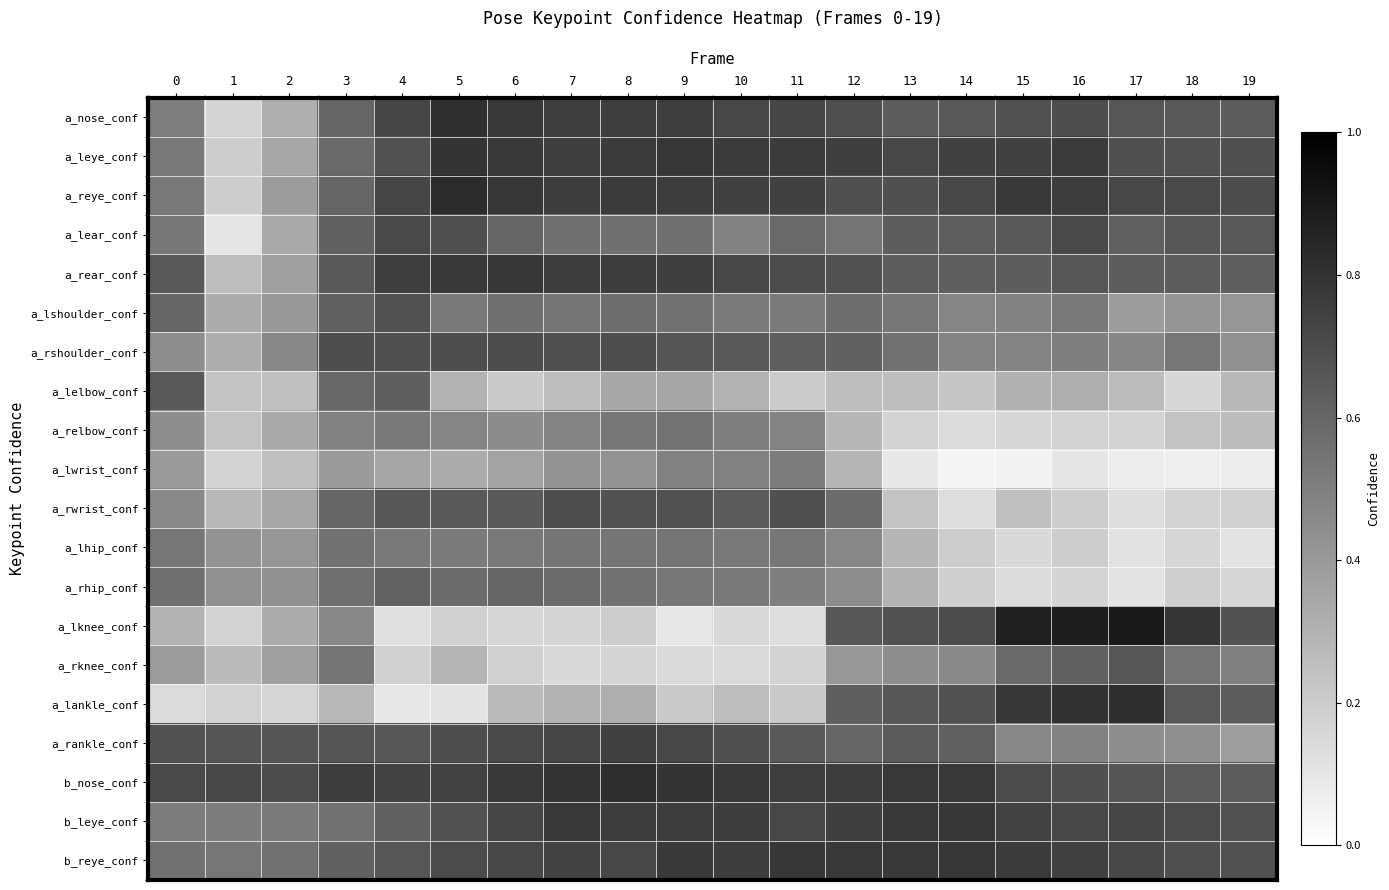

Reading left to right, list all the values displayed in this chart.

a_nose_conf: 0=0.5	1=0.2	2=0.3	3=0.6	4=0.7	5=0.8	6=0.8	7=0.8	8=0.8	9=0.8	10=0.7	11=0.7	12=0.7	13=0.6	14=0.6	15=0.7	16=0.7	17=0.7	18=0.7	19=0.6
a_leye_conf: 0=0.5	1=0.2	2=0.3	3=0.6	4=0.7	5=0.8	6=0.8	7=0.8	8=0.8	9=0.8	10=0.8	11=0.8	12=0.8	13=0.7	14=0.7	15=0.7	16=0.8	17=0.7	18=0.7	19=0.7
a_reye_conf: 0=0.5	1=0.2	2=0.4	3=0.6	4=0.7	5=0.8	6=0.8	7=0.8	8=0.8	9=0.8	10=0.7	11=0.7	12=0.7	13=0.7	14=0.7	15=0.8	16=0.8	17=0.7	18=0.7	19=0.7
a_lear_conf: 0=0.5	1=0.1	2=0.3	3=0.6	4=0.7	5=0.7	6=0.6	7=0.6	8=0.6	9=0.6	10=0.5	11=0.6	12=0.5	13=0.6	14=0.6	15=0.6	16=0.7	17=0.6	18=0.7	19=0.7
a_rear_conf: 0=0.6	1=0.3	2=0.4	3=0.7	4=0.8	5=0.8	6=0.8	7=0.8	8=0.8	9=0.8	10=0.7	11=0.7	12=0.7	13=0.6	14=0.6	15=0.6	16=0.7	17=0.6	18=0.6	19=0.6
a_lshoulder_conf: 0=0.6	1=0.3	2=0.4	3=0.6	4=0.7	5=0.5	6=0.6	7=0.5	8=0.6	9=0.6	10=0.5	11=0.5	12=0.6	13=0.5	14=0.5	15=0.5	16=0.5	17=0.4	18=0.4	19=0.4
a_rshoulder_conf: 0=0.4	1=0.3	2=0.5	3=0.7	4=0.7	5=0.7	6=0.7	7=0.7	8=0.7	9=0.7	10=0.6	11=0.6	12=0.6	13=0.6	14=0.5	15=0.5	16=0.5	17=0.5	18=0.5	19=0.4
a_lelbow_conf: 0=0.6	1=0.2	2=0.2	3=0.6	4=0.6	5=0.3	6=0.2	7=0.3	8=0.3	9=0.3	10=0.3	11=0.2	12=0.3	13=0.3	14=0.2	15=0.3	16=0.3	17=0.3	18=0.2	19=0.3
a_relbow_conf: 0=0.4	1=0.2	2=0.3	3=0.5	4=0.5	5=0.5	6=0.5	7=0.5	8=0.5	9=0.6	10=0.5	11=0.5	12=0.3	13=0.2	14=0.1	15=0.2	16=0.2	17=0.2	18=0.2	19=0.3
a_lwrist_conf: 0=0.4	1=0.2	2=0.2	3=0.4	4=0.3	5=0.3	6=0.4	7=0.4	8=0.4	9=0.5	10=0.5	11=0.5	12=0.3	13=0.1	14=0.0	15=0.1	16=0.1	17=0.1	18=0.1	19=0.1
a_rwrist_conf: 0=0.5	1=0.3	2=0.3	3=0.6	4=0.7	5=0.6	6=0.6	7=0.7	8=0.7	9=0.7	10=0.6	11=0.7	12=0.6	13=0.2	14=0.1	15=0.3	16=0.2	17=0.1	18=0.2	19=0.2
a_lhip_conf: 0=0.5	1=0.4	2=0.4	3=0.6	4=0.5	5=0.5	6=0.5	7=0.5	8=0.5	9=0.5	10=0.5	11=0.5	12=0.5	13=0.3	14=0.2	15=0.2	16=0.2	17=0.1	18=0.2	19=0.1
a_rhip_conf: 0=0.6	1=0.4	2=0.4	3=0.6	4=0.6	5=0.6	6=0.6	7=0.6	8=0.6	9=0.5	10=0.5	11=0.5	12=0.4	13=0.3	14=0.2	15=0.1	16=0.2	17=0.1	18=0.2	19=0.2
a_lknee_conf: 0=0.3	1=0.2	2=0.3	3=0.5	4=0.1	5=0.2	6=0.2	7=0.2	8=0.2	9=0.1	10=0.1	11=0.1	12=0.7	13=0.7	14=0.7	15=0.9	16=0.9	17=0.9	18=0.8	19=0.7
a_rknee_conf: 0=0.4	1=0.3	2=0.4	3=0.5	4=0.2	5=0.3	6=0.2	7=0.2	8=0.2	9=0.1	10=0.1	11=0.2	12=0.4	13=0.4	14=0.5	15=0.6	16=0.6	17=0.7	18=0.5	19=0.5
a_lankle_conf: 0=0.1	1=0.2	2=0.2	3=0.3	4=0.1	5=0.1	6=0.3	7=0.3	8=0.3	9=0.2	10=0.3	11=0.2	12=0.6	13=0.7	14=0.7	15=0.8	16=0.8	17=0.8	18=0.7	19=0.6
a_rankle_conf: 0=0.7	1=0.7	2=0.7	3=0.7	4=0.7	5=0.7	6=0.7	7=0.7	8=0.7	9=0.7	10=0.7	11=0.7	12=0.6	13=0.6	14=0.6	15=0.5	16=0.5	17=0.4	18=0.4	19=0.4
b_nose_conf: 0=0.7	1=0.7	2=0.7	3=0.8	4=0.7	5=0.7	6=0.8	7=0.8	8=0.8	9=0.8	10=0.8	11=0.8	12=0.8	13=0.8	14=0.8	15=0.7	16=0.7	17=0.7	18=0.6	19=0.6
b_leye_conf: 0=0.5	1=0.5	2=0.5	3=0.6	4=0.6	5=0.7	6=0.7	7=0.8	8=0.8	9=0.8	10=0.8	11=0.7	12=0.8	13=0.8	14=0.8	15=0.7	16=0.7	17=0.7	18=0.7	19=0.7
b_reye_conf: 0=0.6	1=0.5	2=0.6	3=0.6	4=0.7	5=0.7	6=0.7	7=0.7	8=0.7	9=0.8	10=0.8	11=0.8	12=0.8	13=0.8	14=0.8	15=0.8	16=0.7	17=0.7	18=0.7	19=0.7